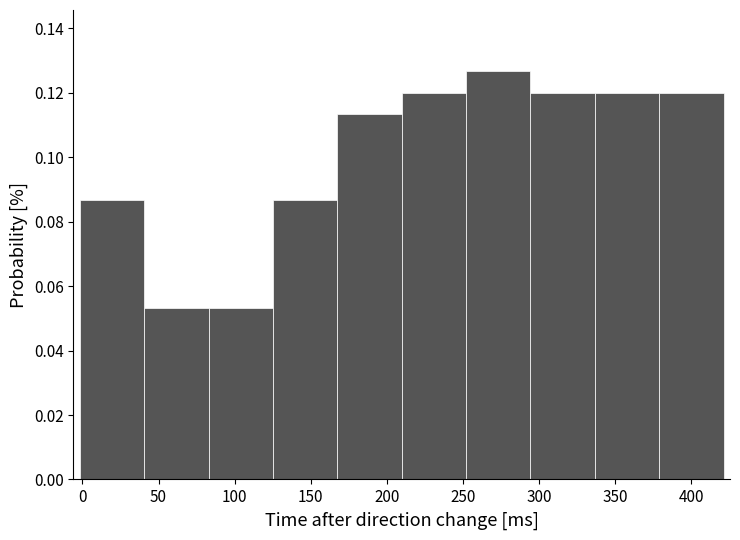

Reading left to right, list every bar in this chart as the range it spans on the x-axis followed by its height. Neither the bar edges nor the heights are printed on the chart, so give them approximately, as read against the axes.

0 to 40: 0.086
40 to 85: 0.054
85 to 125: 0.054
125 to 165: 0.086
165 to 210: 0.114
210 to 250: 0.120
250 to 295: 0.126
295 to 335: 0.120
335 to 380: 0.120
380 to 420: 0.120